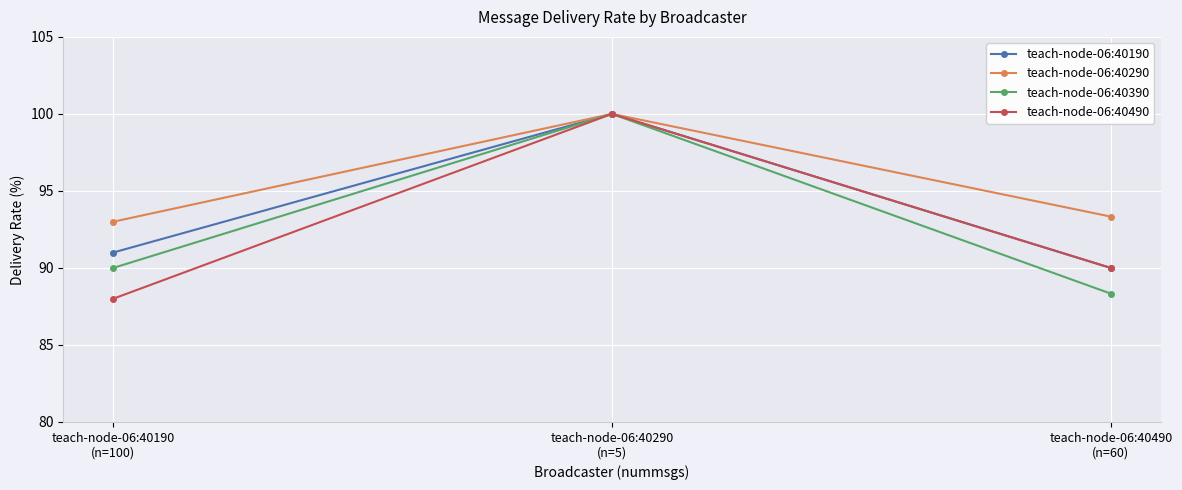

What is the average value of the teach-node-06:40290 series?

95.4